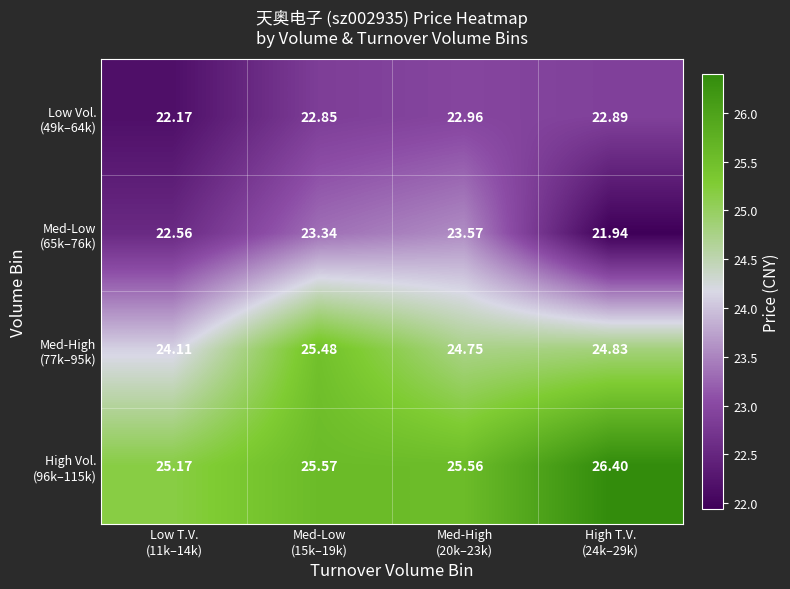

What is the total value across all series at Med-Low
(15k–19k)?

97.2